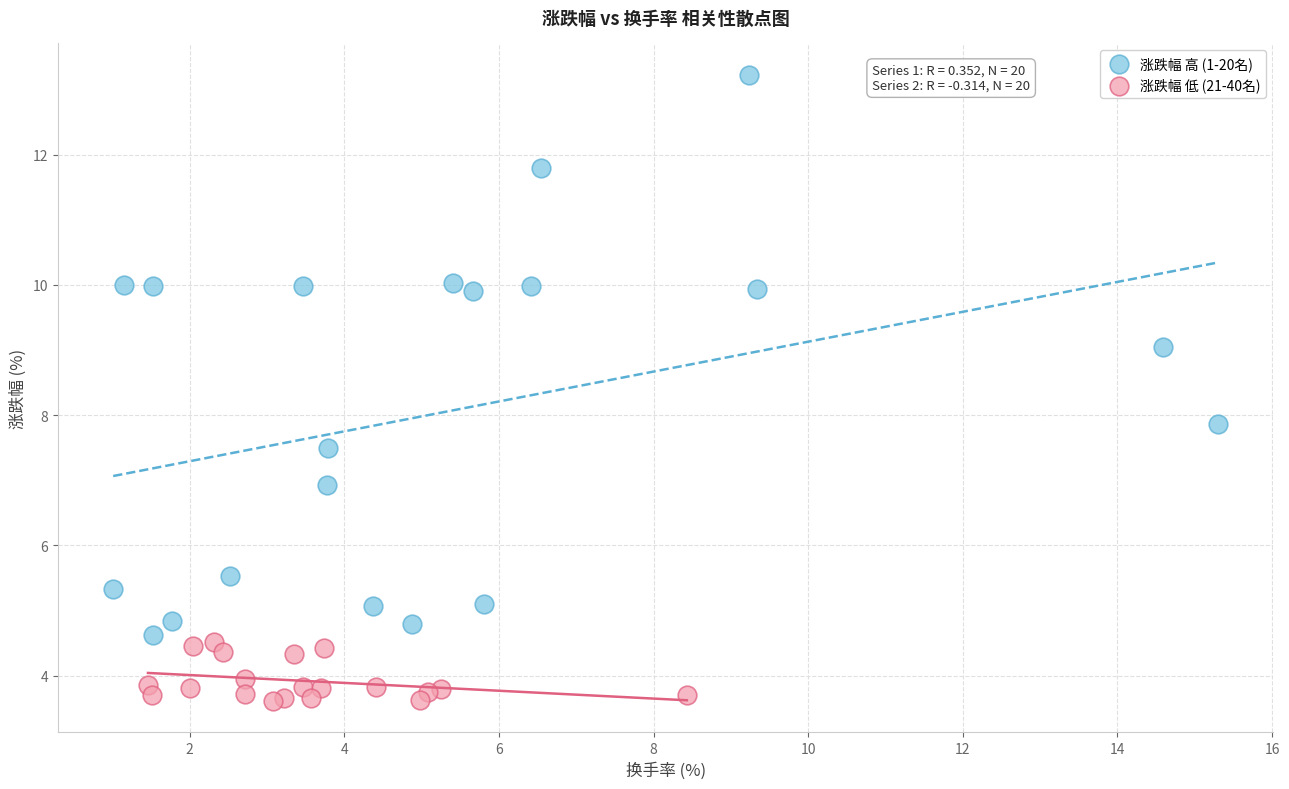

Which series reaches the maximum Y coordinate?

涨跌幅 高 (1-20名)